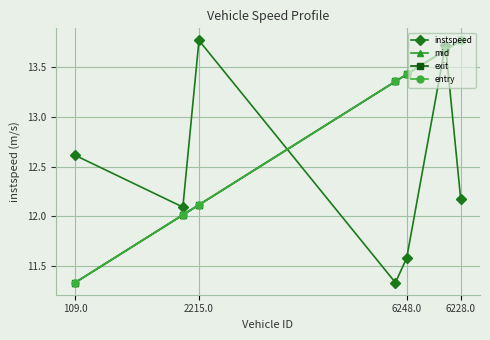

What is the value of the exit point at the 2nd from the left?

12.0